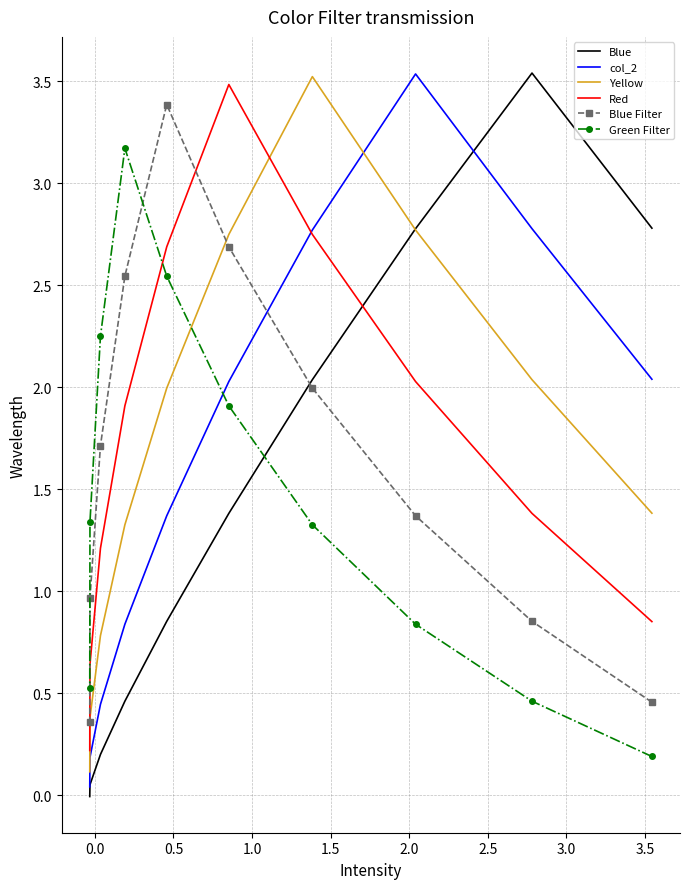

What is the total value across all series at 1.5?

14.2